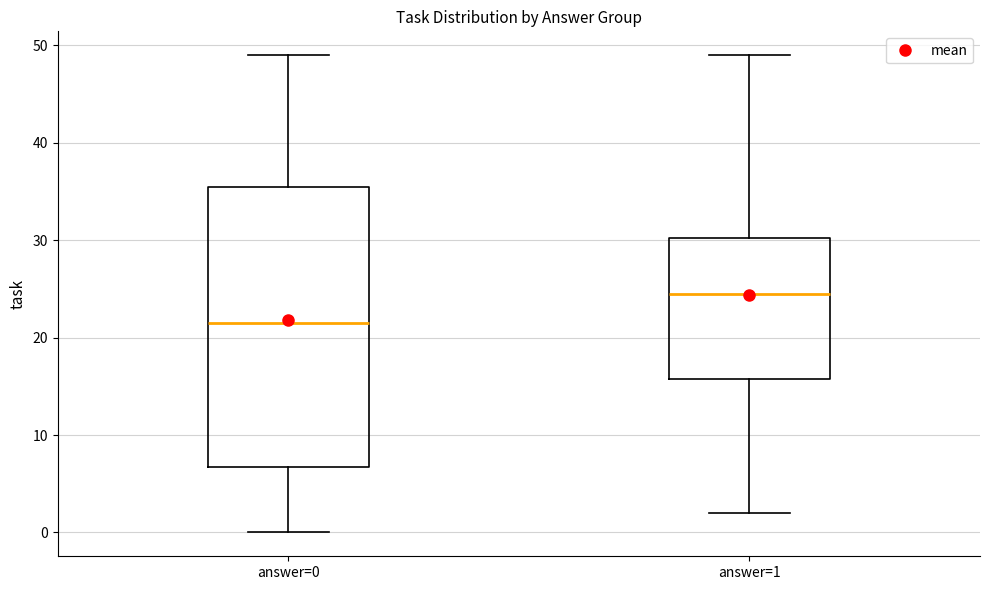

Which box's median line is the lowest?

answer=0